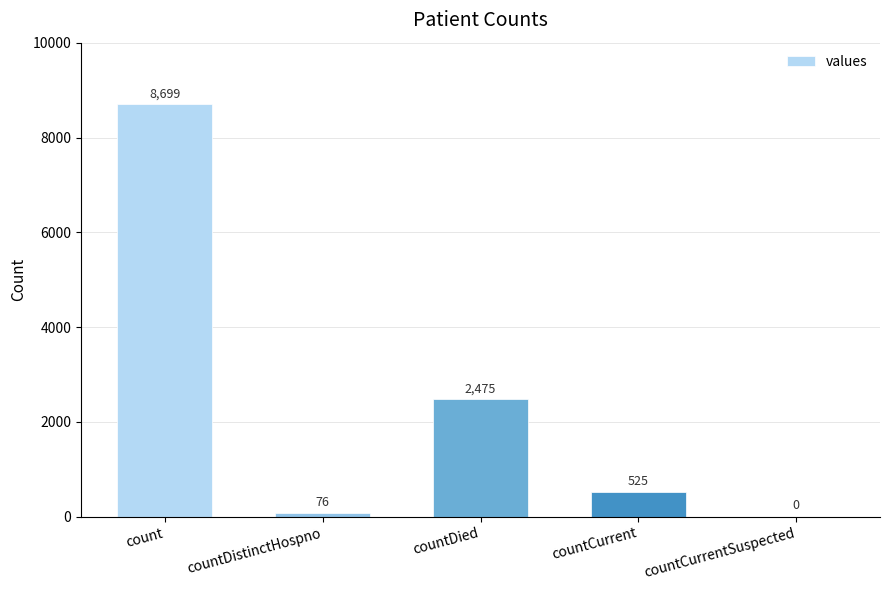

The chart shows a value of -2799 at countCurrentSuspected. True or false?

False